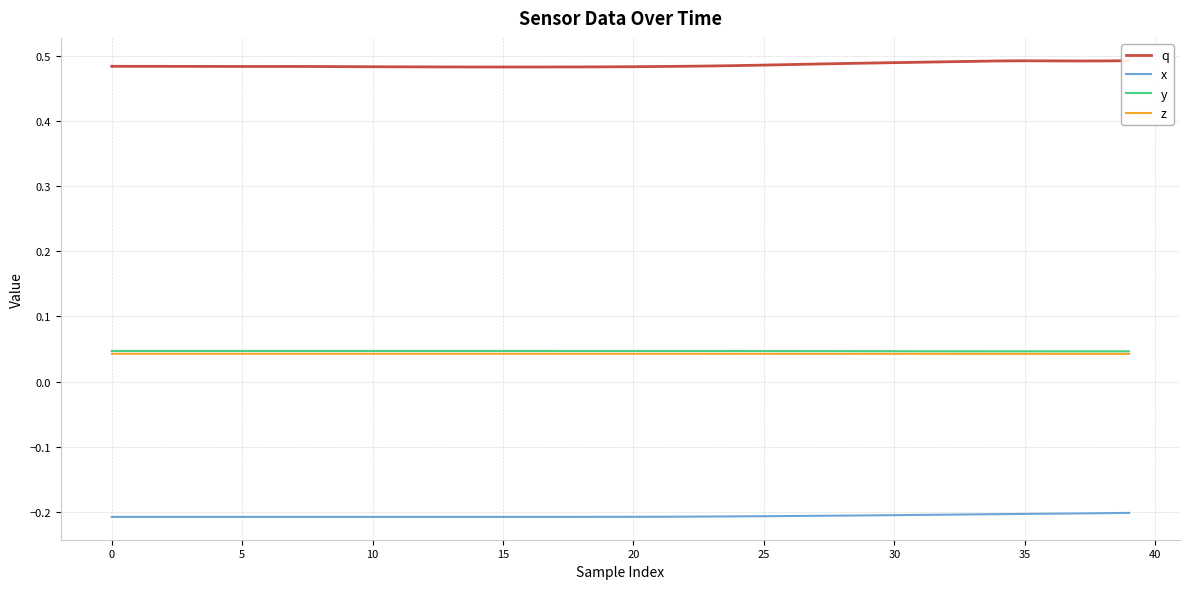

True or false: x and z intersect in this chart.

False